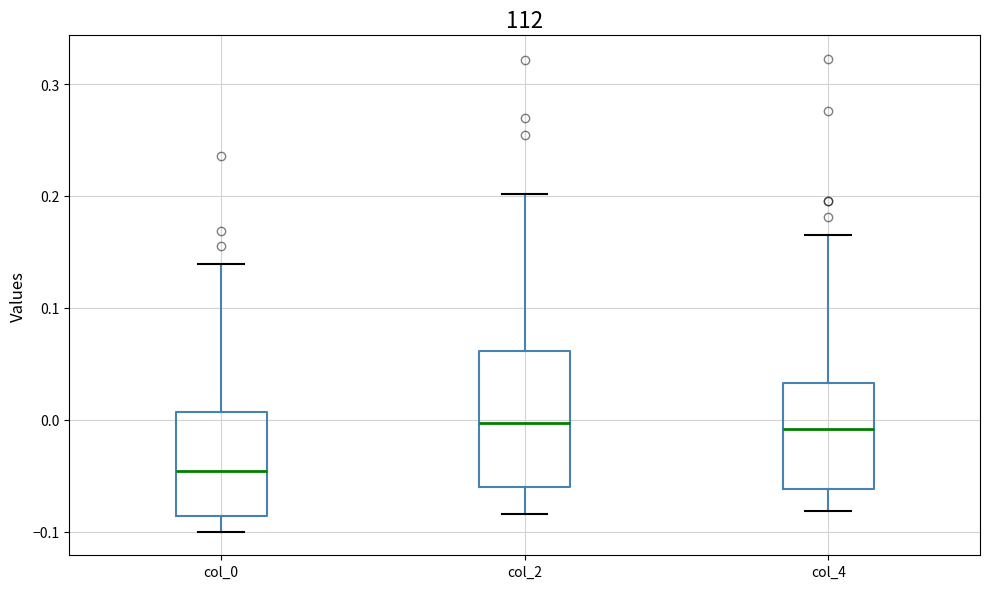

Which box has the lowest median line?

col_0